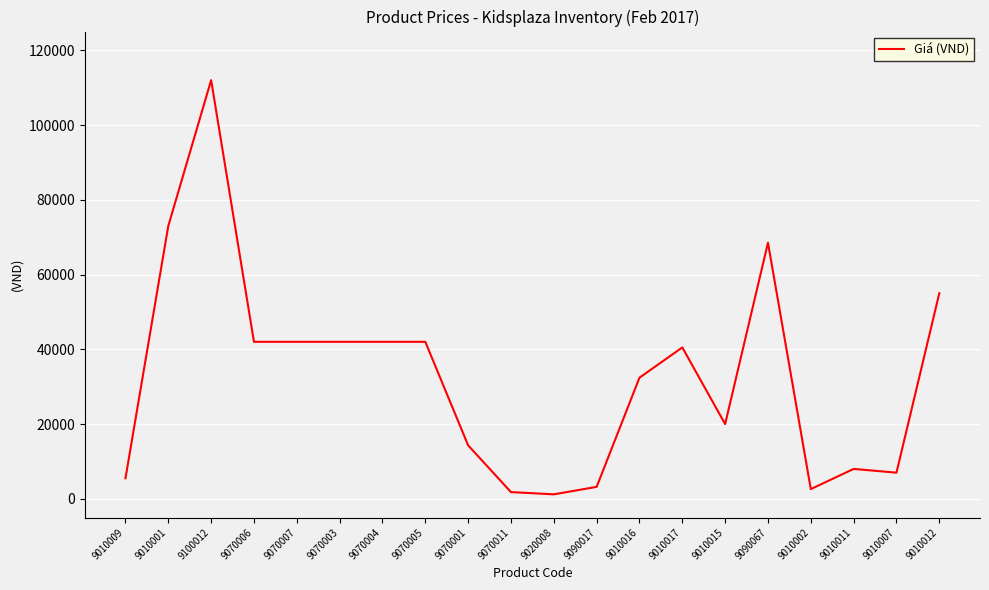

Is it true that the value at 9010009 is 9656?

False